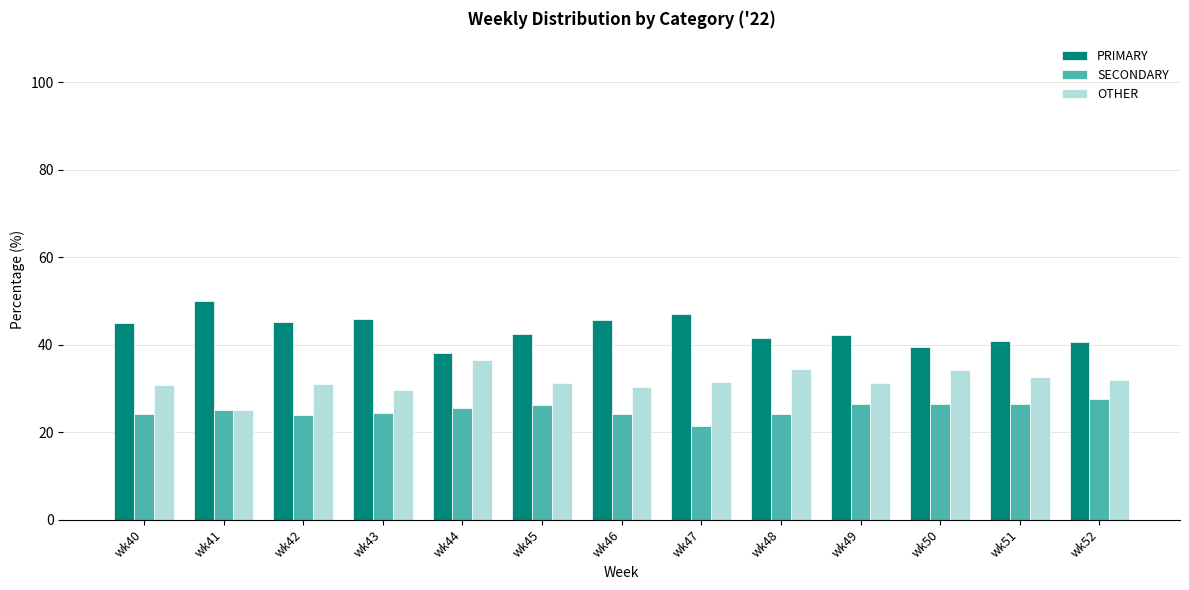

How many bars are there in each group?

3